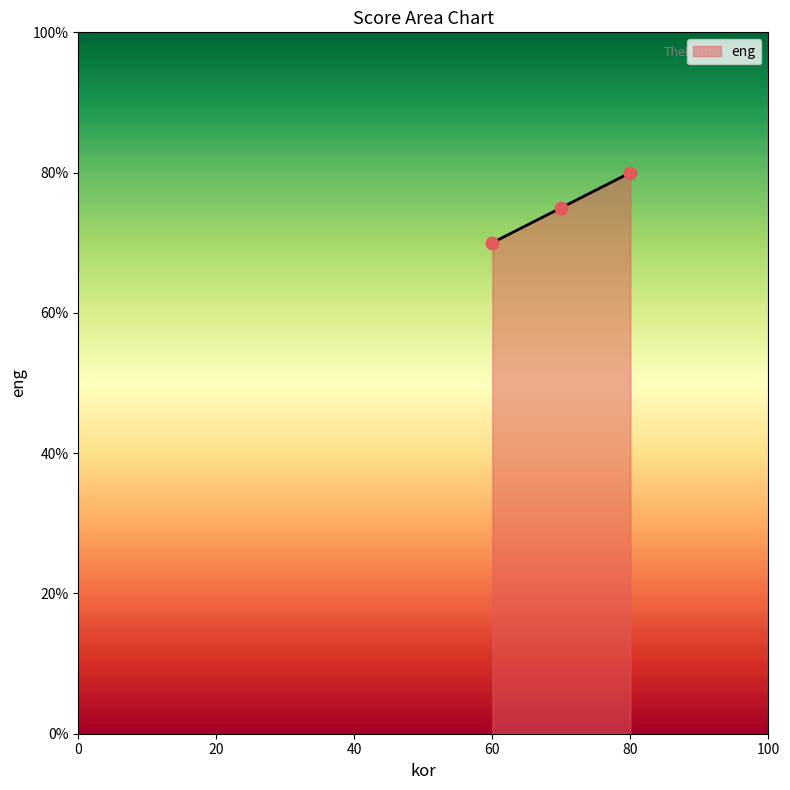

What is the average value?

75